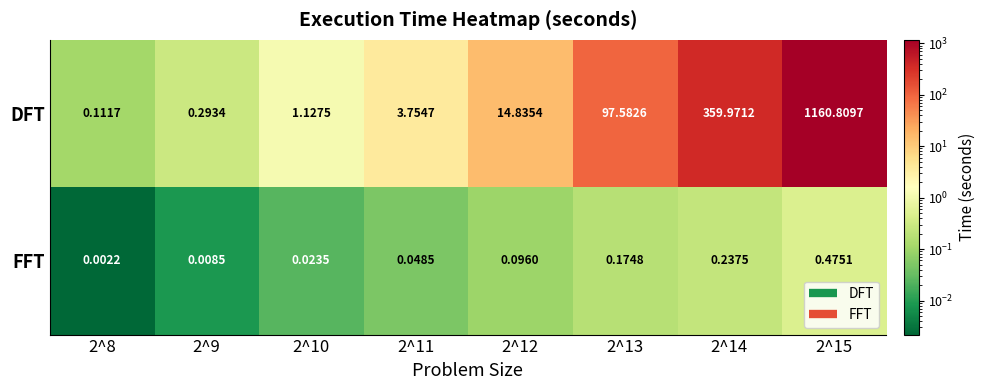

Is the value of FFT at 2^10 greater than the value of DFT at 2^12?

No